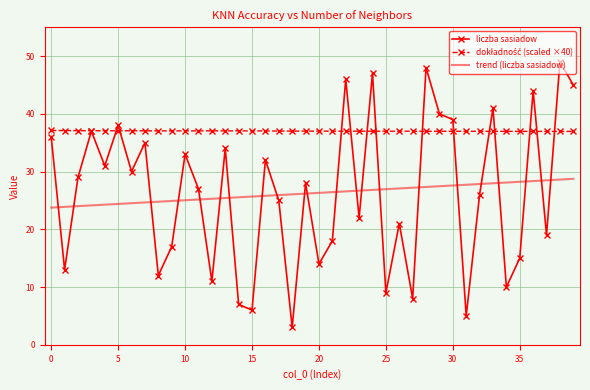

Which series ends up on top after the final intersection of liczba sasiadow and trend (liczba sasiadow)?

liczba sasiadow